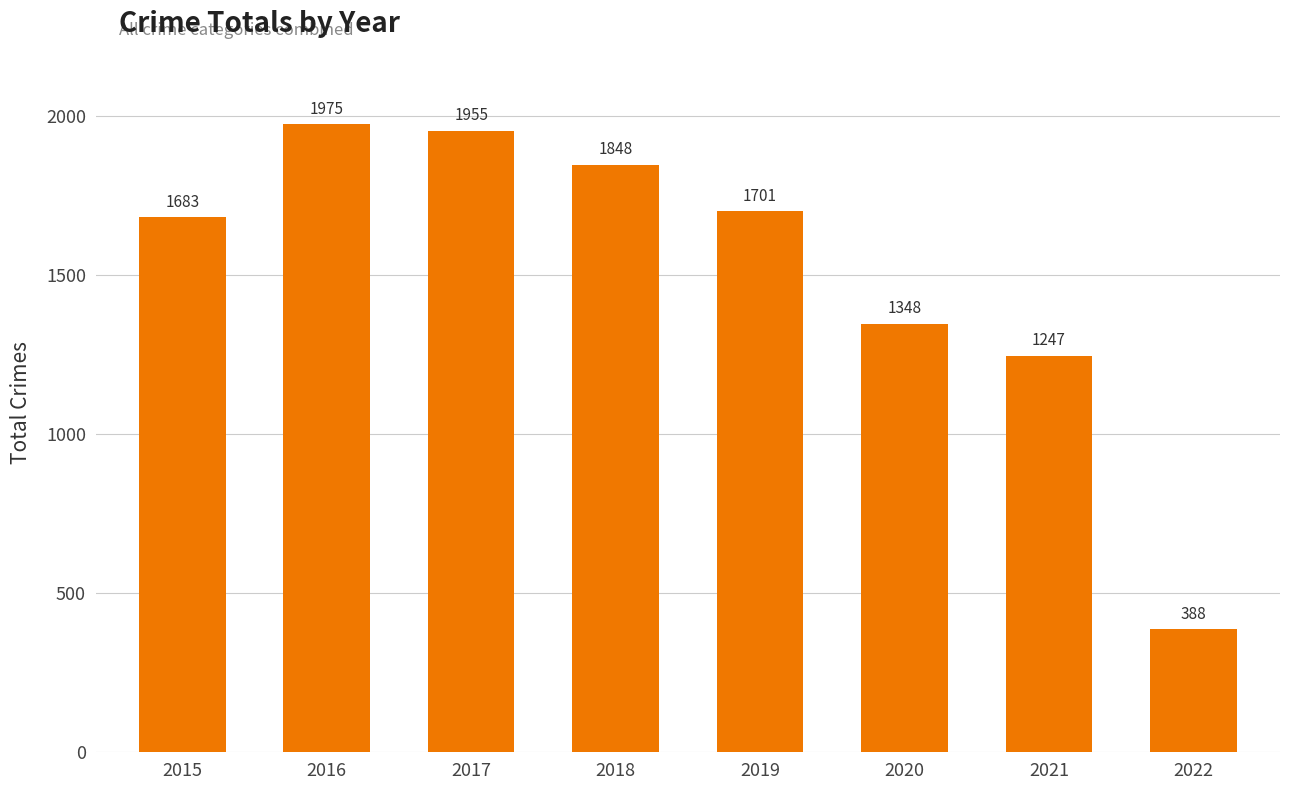

What is the value of the 7th bar from the left?

1247